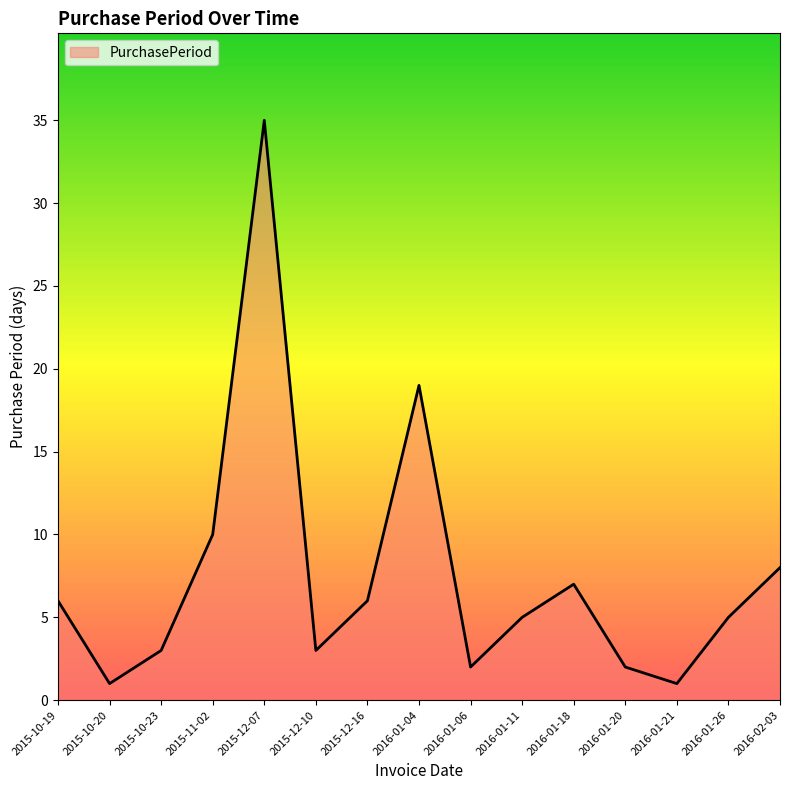

At which category does the data reach its first local valley?

2015-10-20